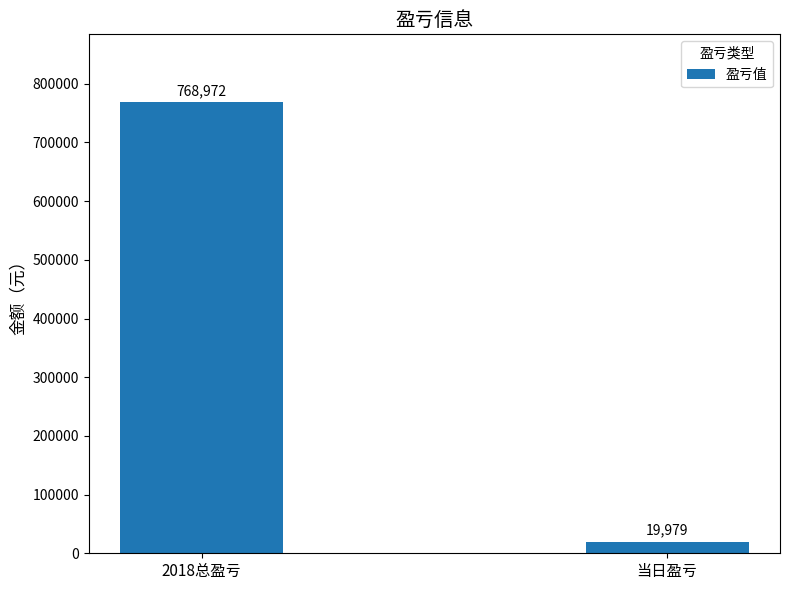

How many values are between 19979 and 768972?

2